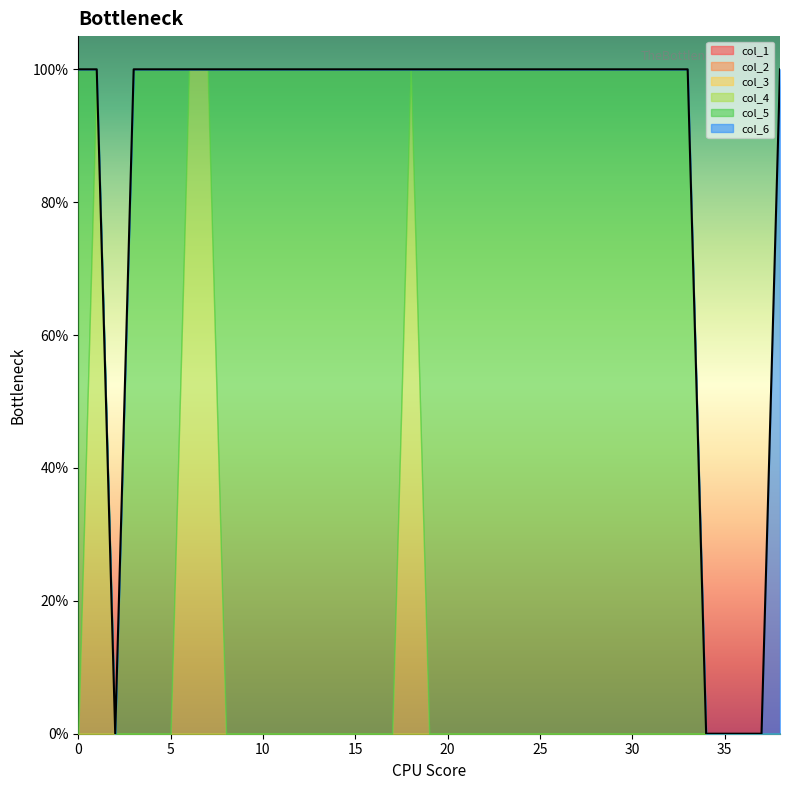

Does the chart display data point markers on the line(s)?

No